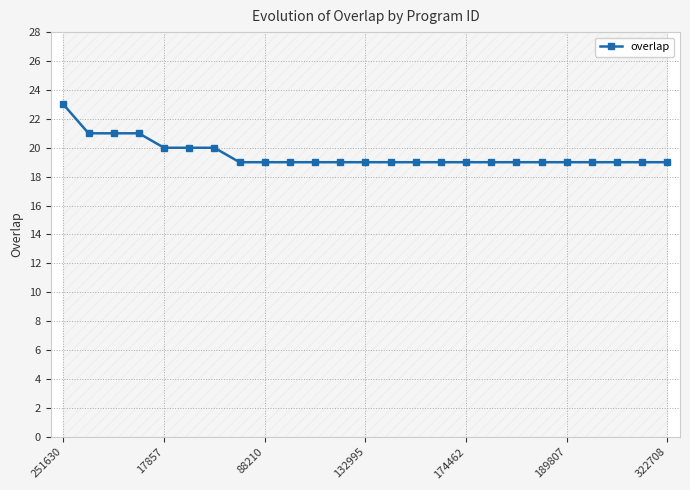

How many lines are shown in the chart?

1